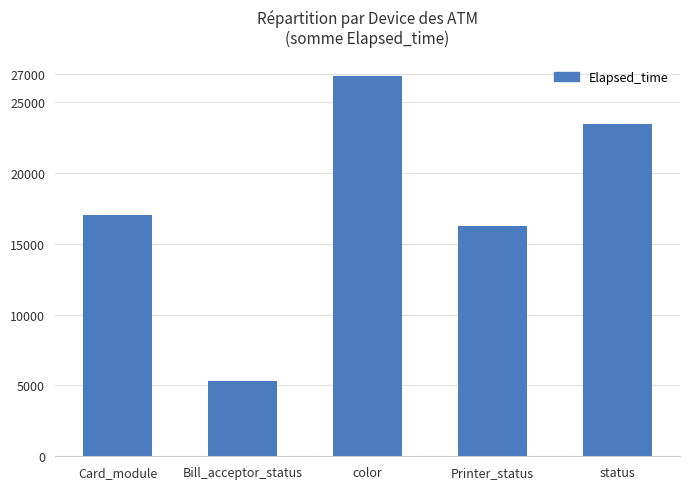

What is the label of the 1st bar from the left?

Card_module